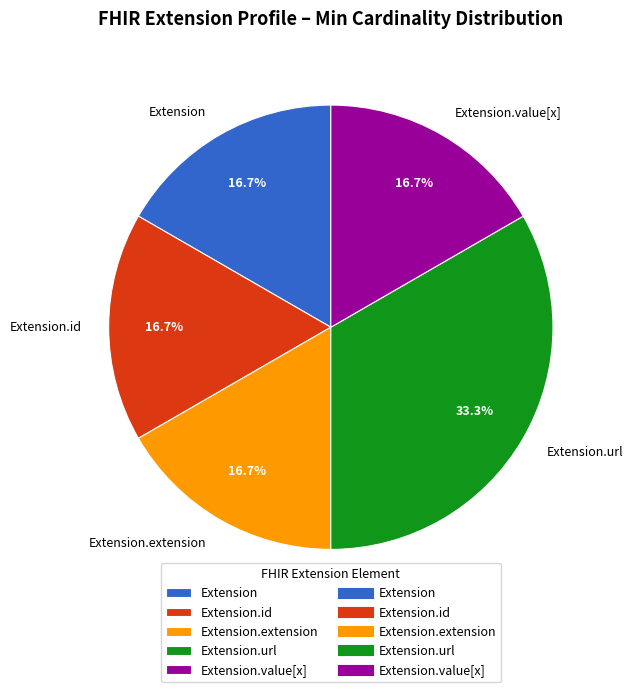

Does Extension.value[x] account for over 50% of the chart?

No